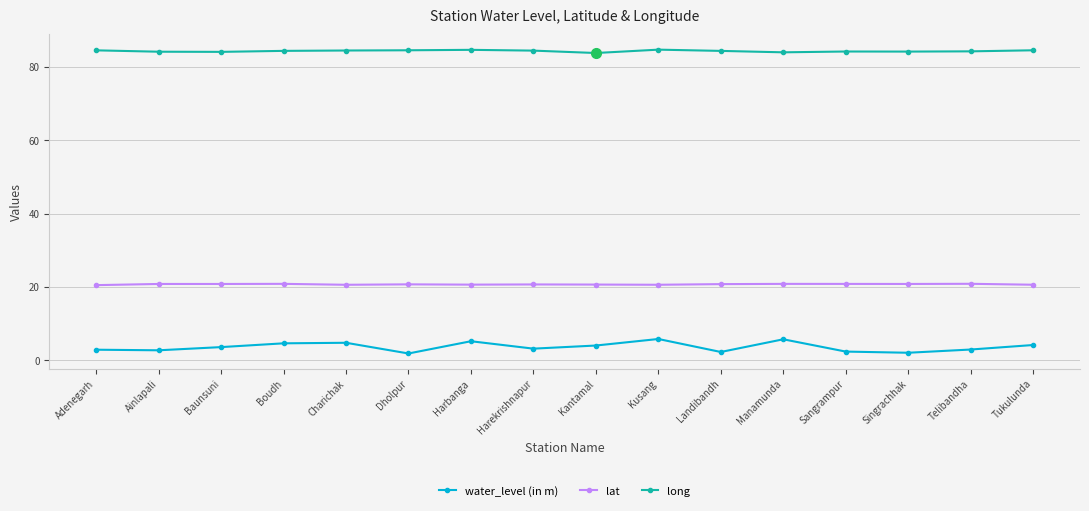

What is the approximate value of water_level (in m) at Tukulunda?

4.2